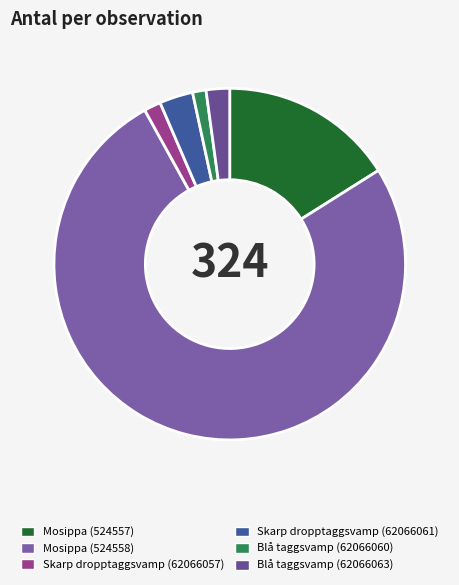

How many segments does this pie chart have?

6